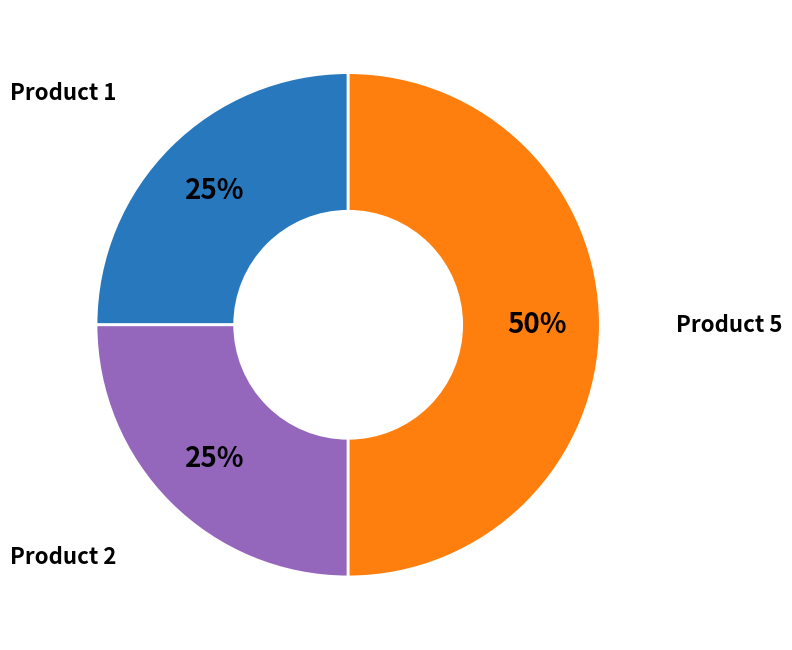

To the nearest percent, what is the average slice percentage?

33%